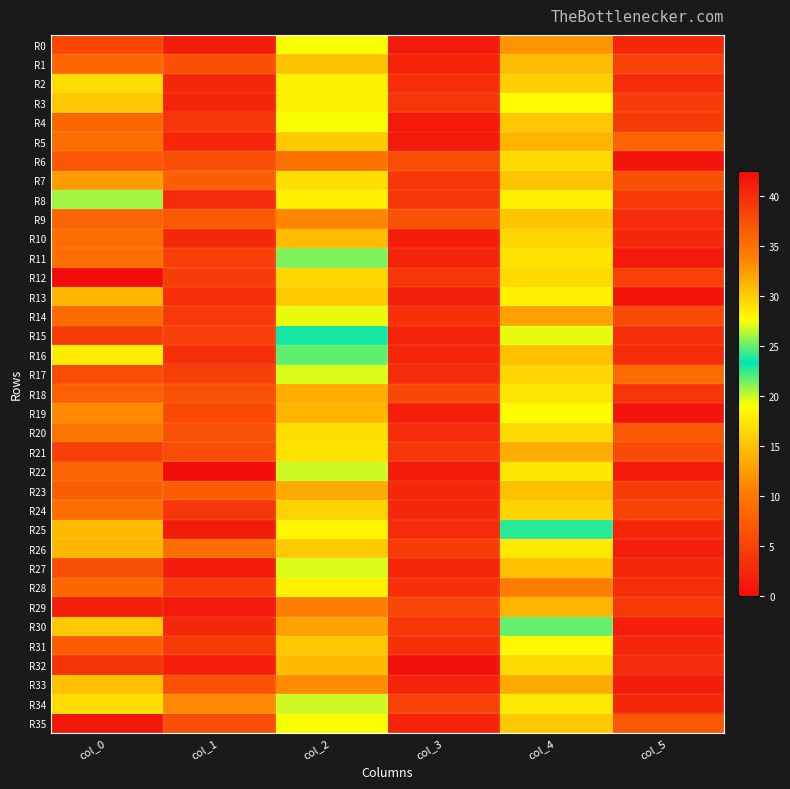

What is the spread (max minus min) of values at col_3?

6.0